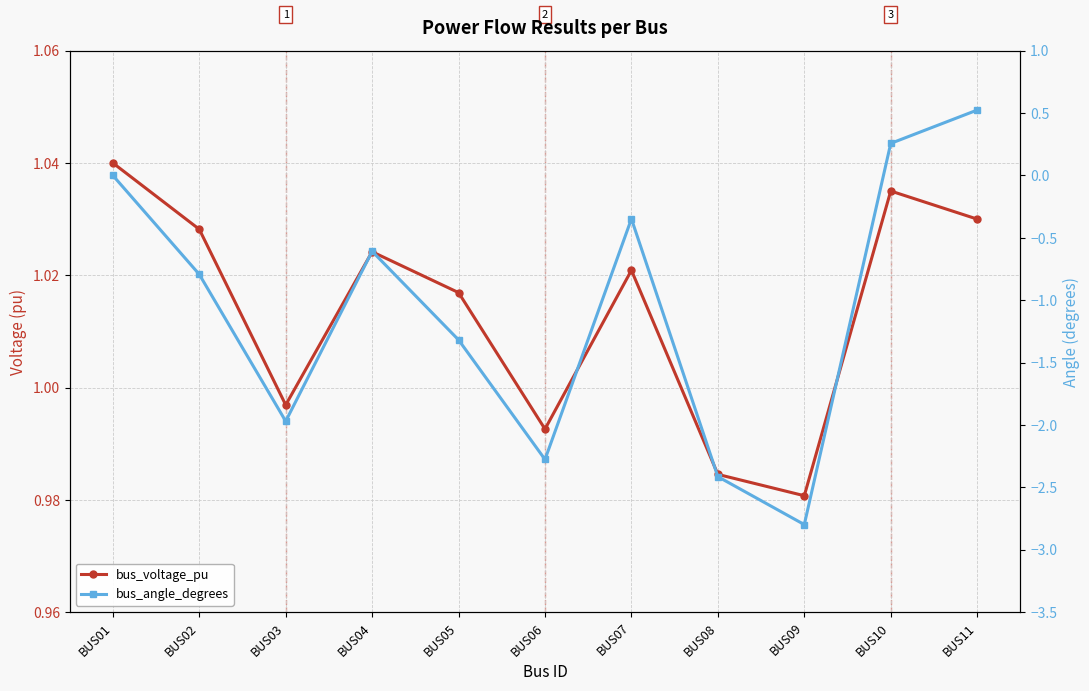

Reading left to right, list all the values displayed in this chart.

bus_voltage_pu: 1.0	1.0	1.0	1.0	1.0	1.0	1.0	1.0	1.0	1.0	1.0
bus_angle_degrees: 0.0	-0.8	-2.0	-0.6	-1.3	-2.3	-0.3	-2.4	-2.8	0.3	0.5